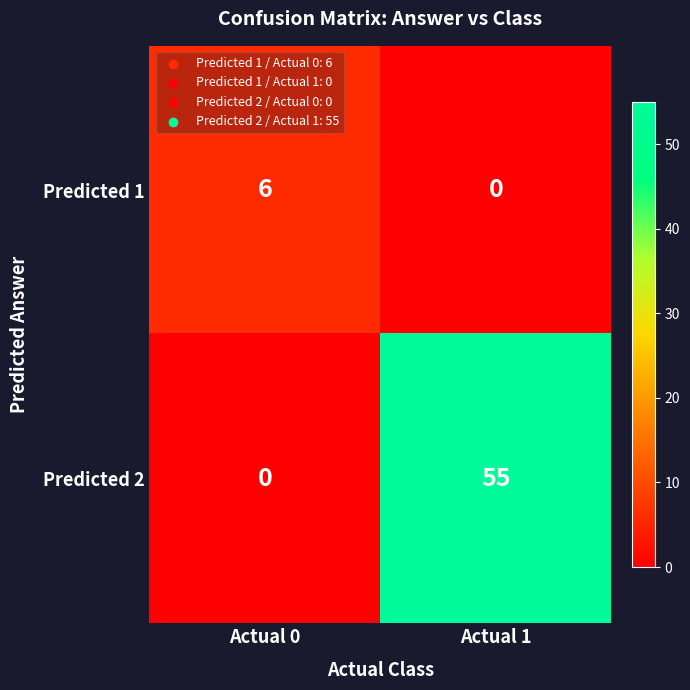

What is the maximum value for Predicted 2?

55